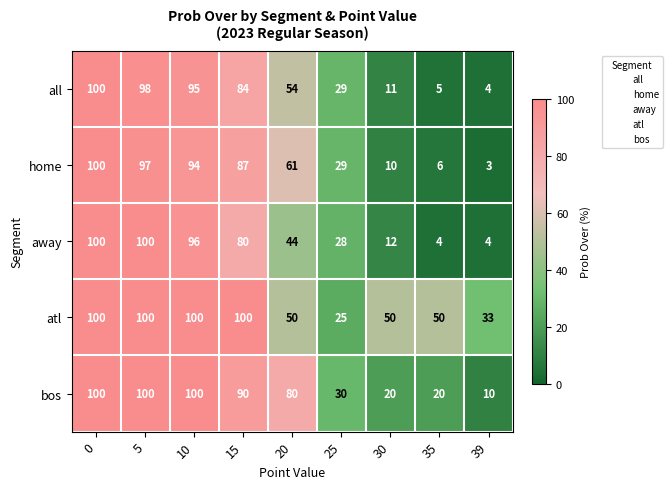

True or false: away has a value of 64 at 0.

False